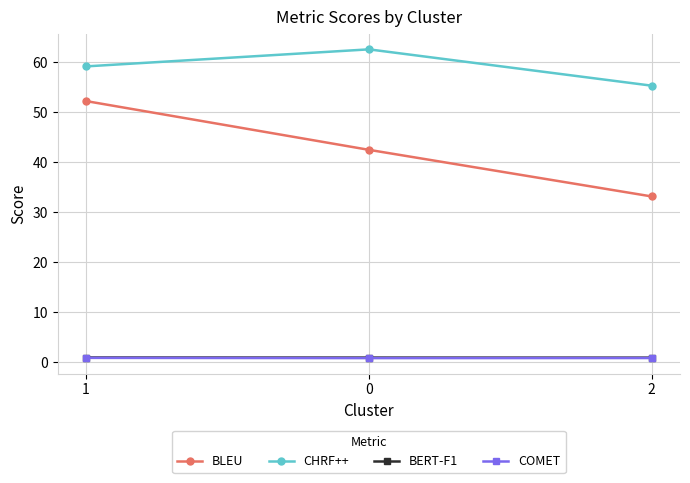

Which series has the widest spread of values?

BLEU